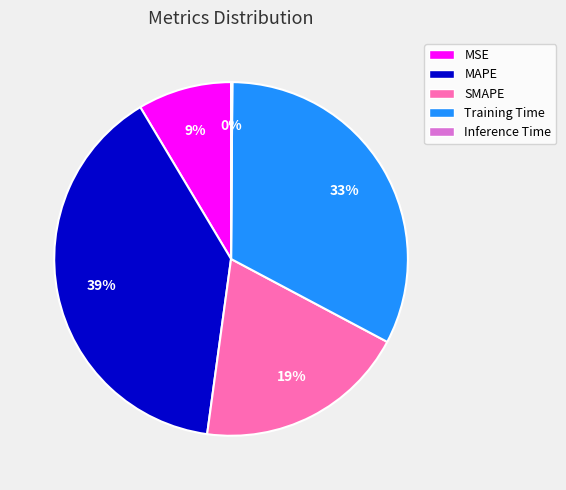

Between MSE and Training Time, which is larger?

Training Time